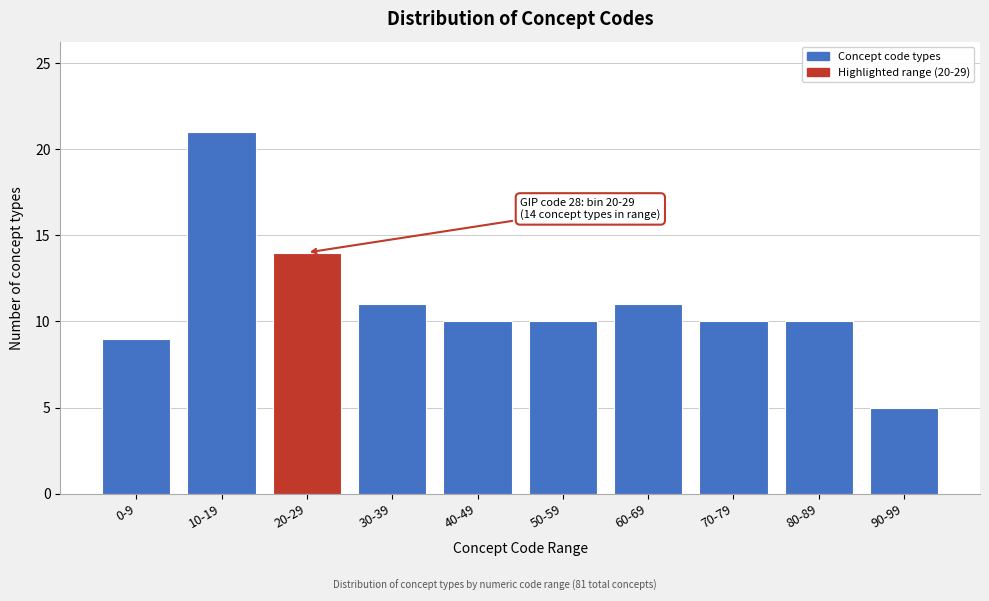

Reading left to right, list all the values displayed in this chart.

0-9=9	10-19=21	20-29=14	30-39=11	40-49=10	50-59=10	60-69=11	70-79=10	80-89=10	90-99=5